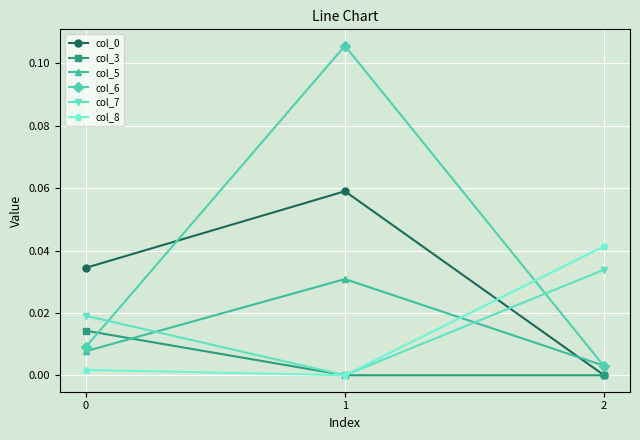

Is it true that col_8 equals 0.0 at 0?

True